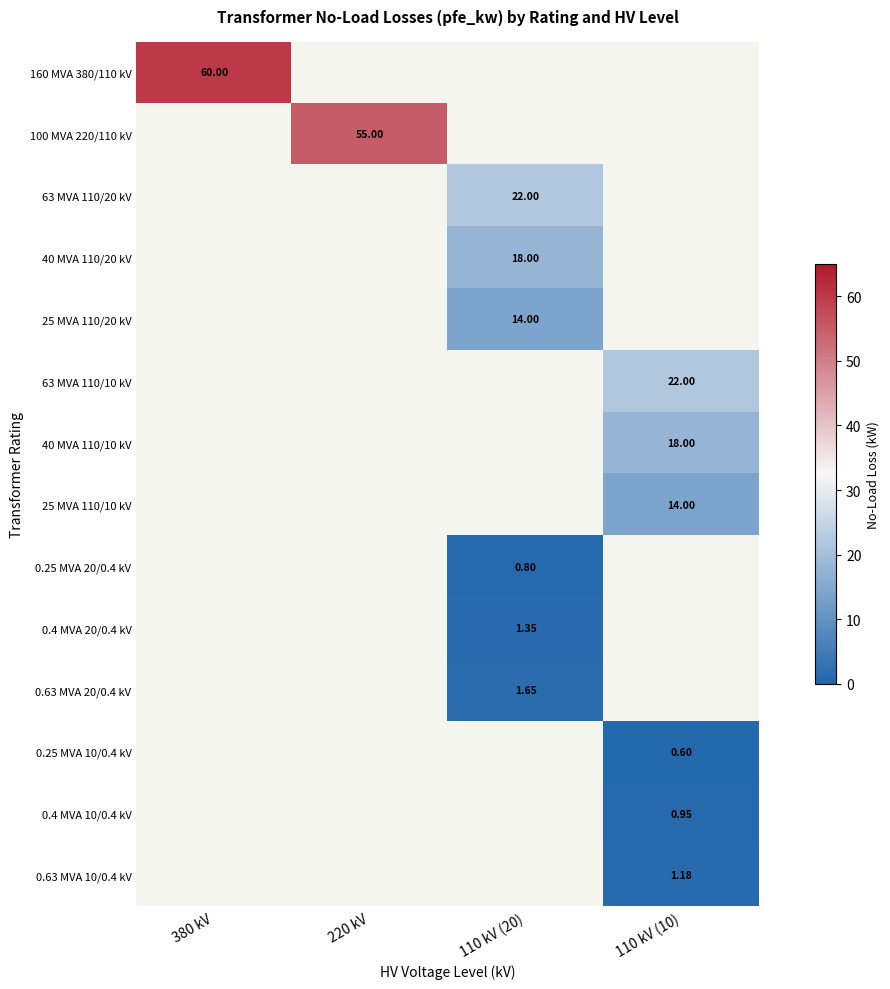

What is the total value across all series at 380 kV?

60.0